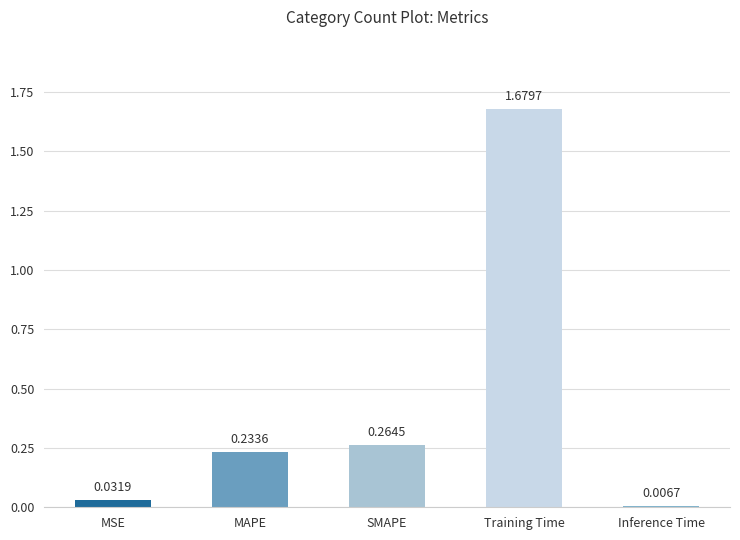

Between SMAPE and MSE, which is larger?

SMAPE